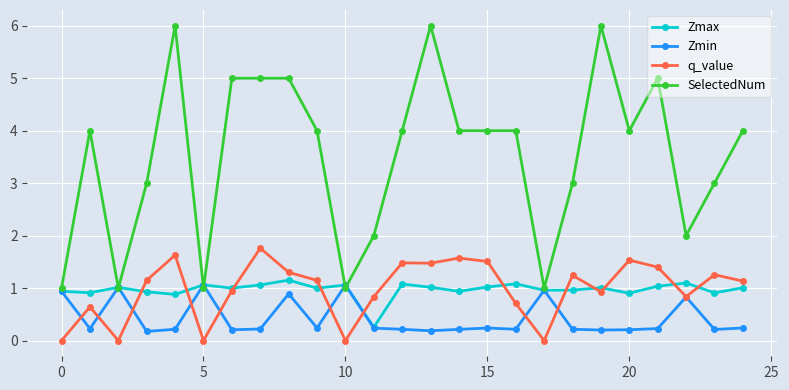

What is the value of the SelectedNum point at the 14th from the left?

6.0